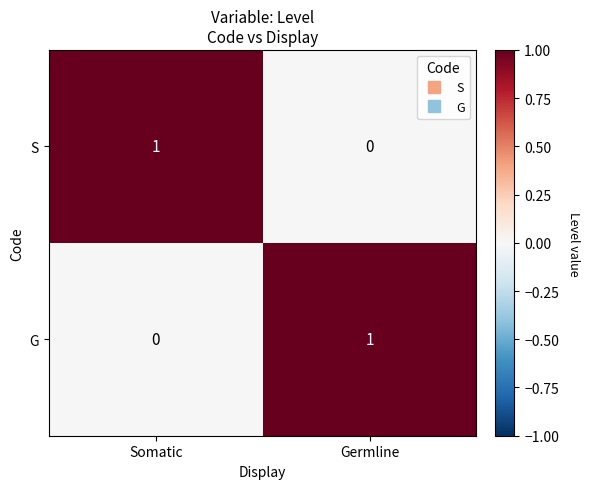

At which label does S reach its peak?

Somatic